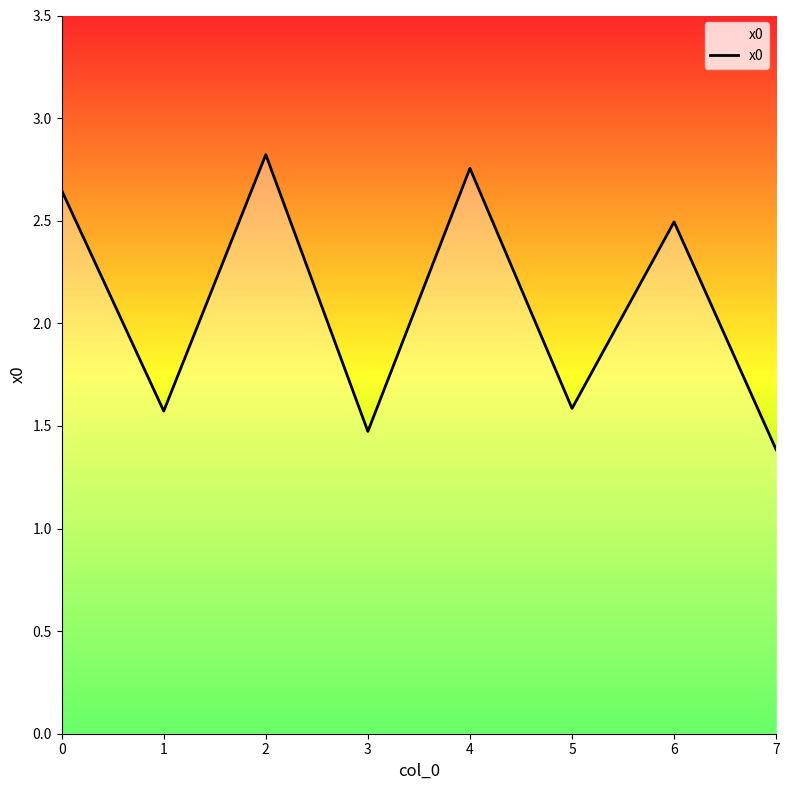

Which category has the highest value across all series?

2